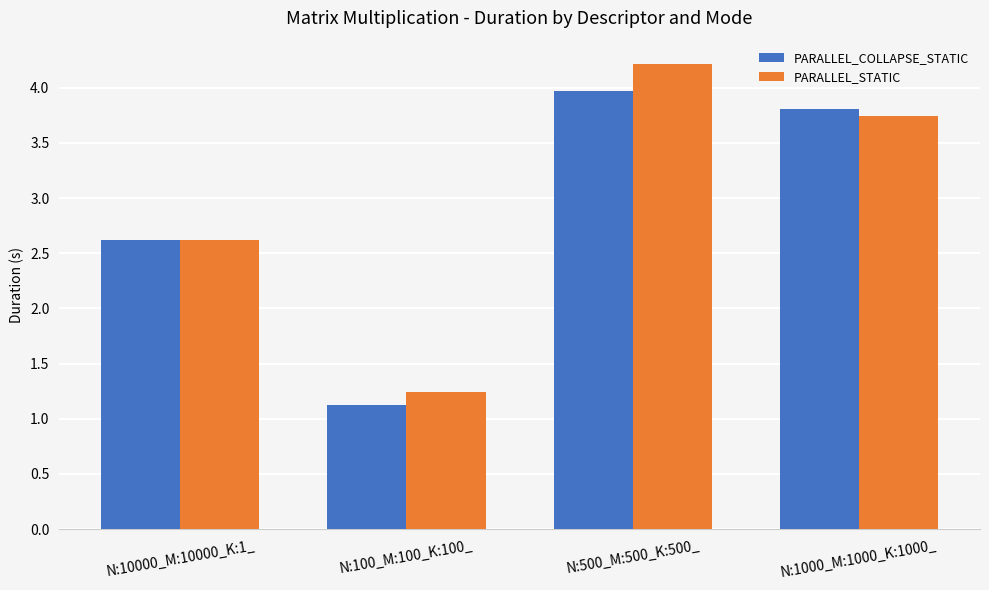

What is the sum of all PARALLEL_COLLAPSE_STATIC values?

11.5